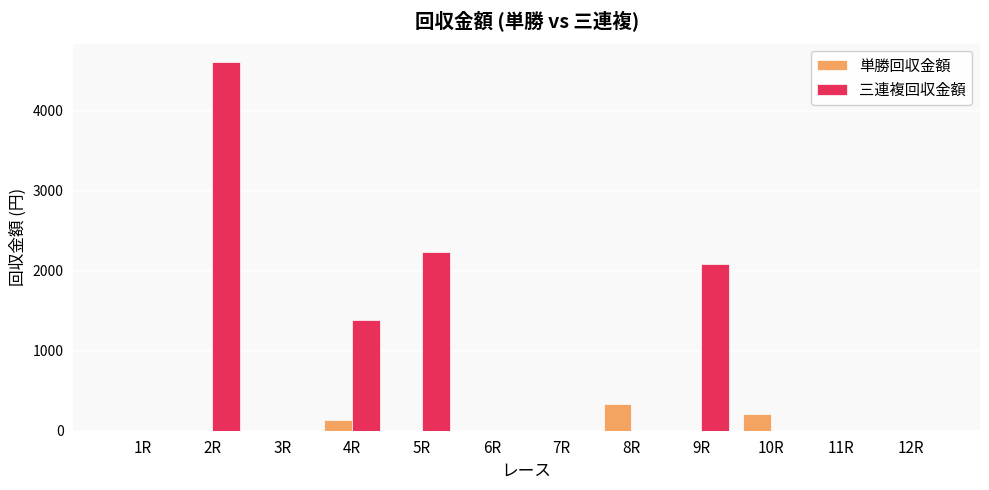

Reading left to right, extract all data points from this chart.

単勝回収金額: 1R=0	2R=0	3R=0	4R=140	5R=0	6R=0	7R=0	8R=340	9R=0	10R=210	11R=0	12R=0
三連複回収金額: 1R=0	2R=4610	3R=0	4R=1380	5R=2230	6R=0	7R=0	8R=0	9R=2080	10R=0	11R=0	12R=0